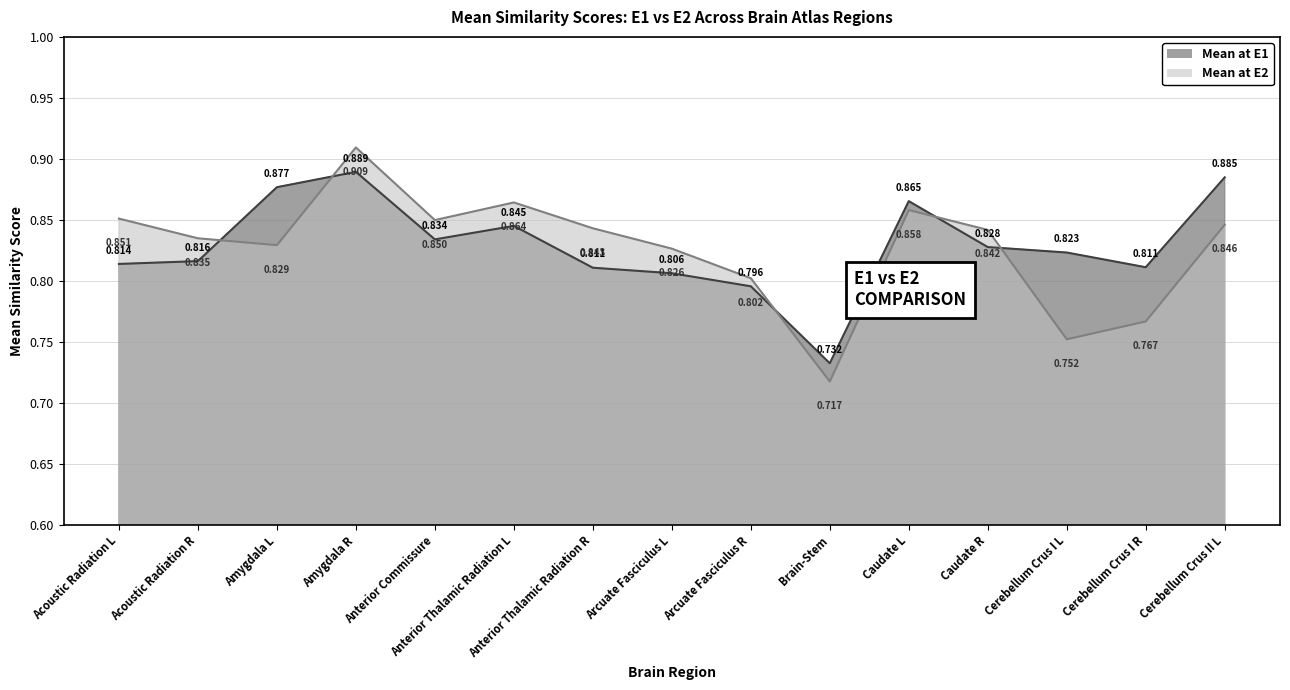

Where is the first local minimum for Mean at E1?

Anterior Commissure